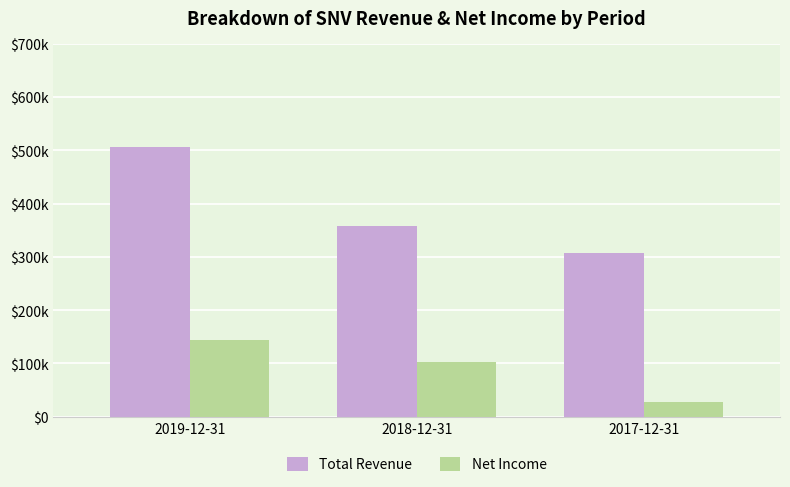

How many Net Income values are between 27000 and 143400?

3